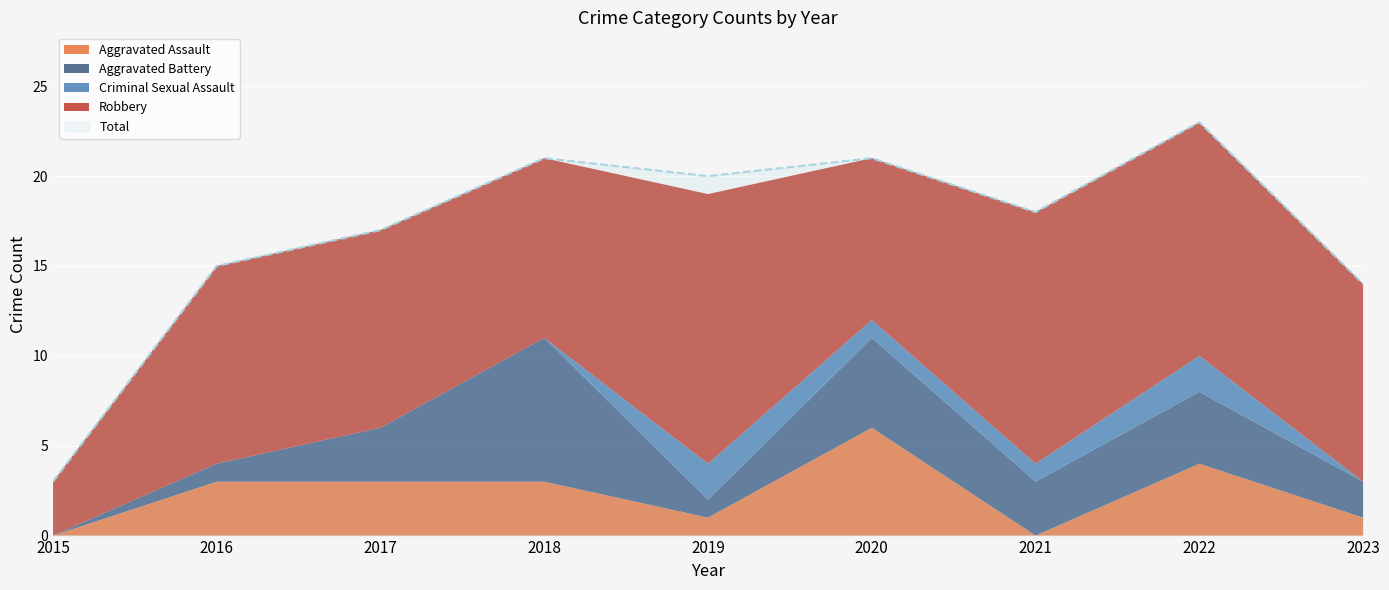

List the labels in order of Aggravated Assault value, smallest first.

2015, 2021, 2019, 2023, 2016, 2017, 2018, 2022, 2020